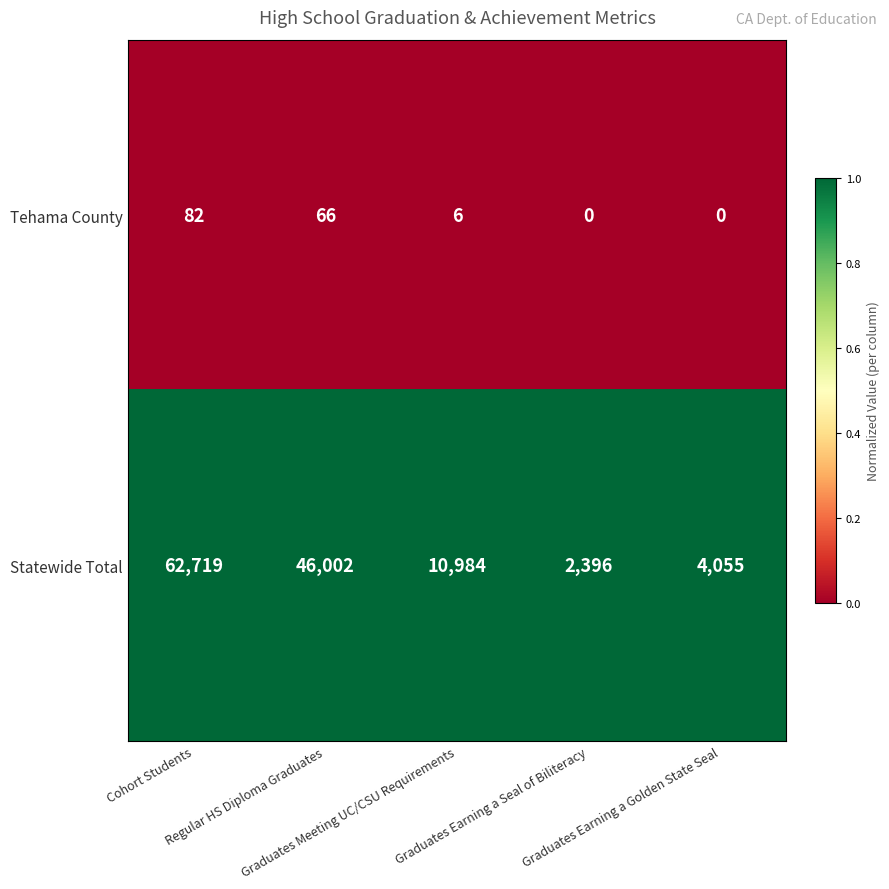

At how many categories does at least one series exceed 4215?

3